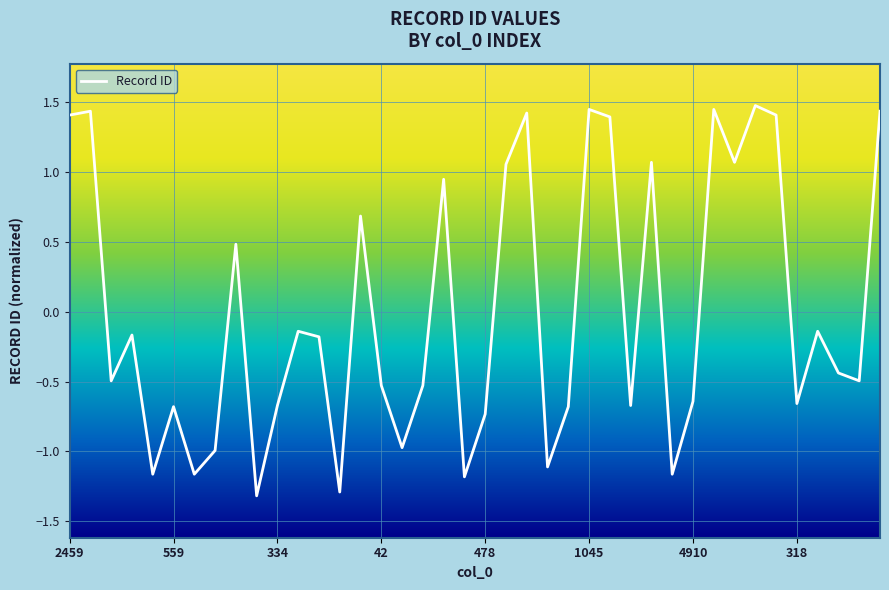

What is the greatest value displayed?

1.5